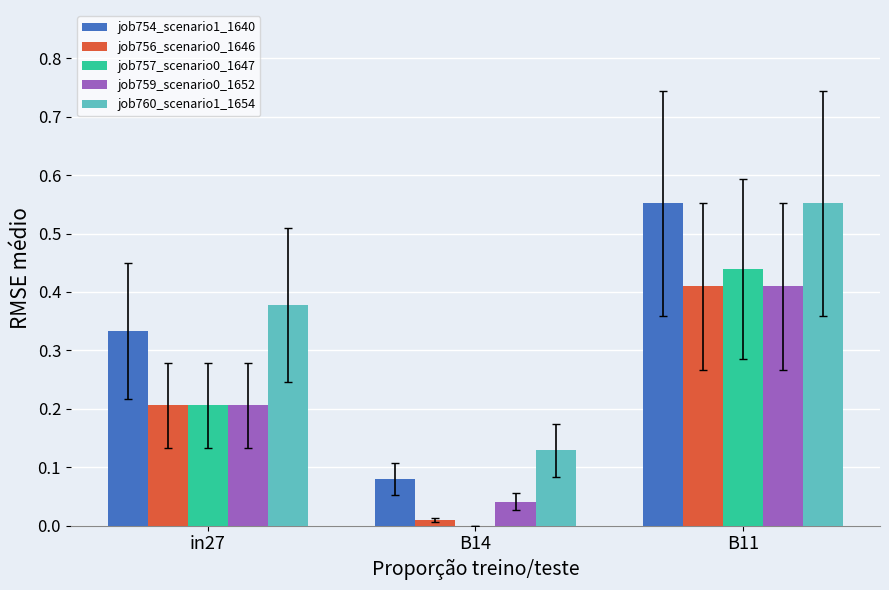

How many groups of bars are there?

3